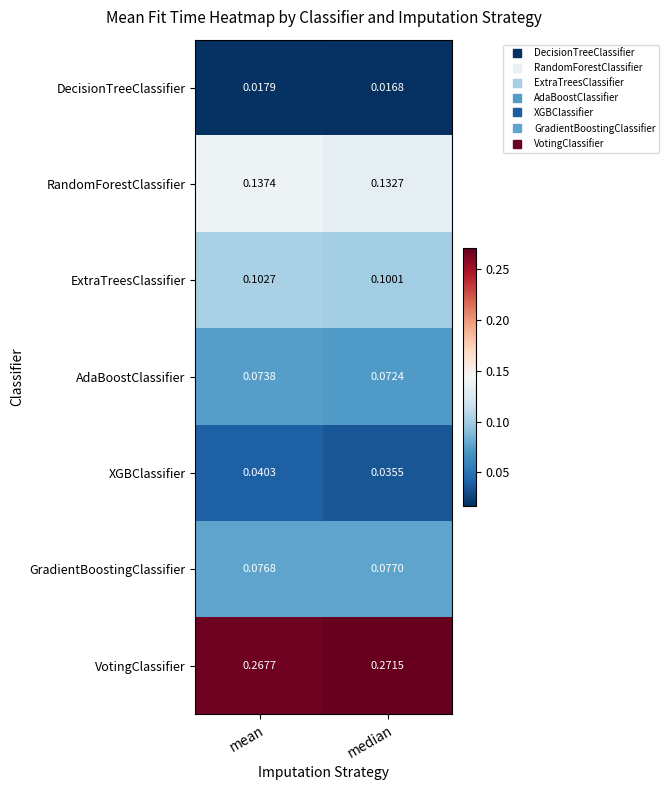

How many distinct data groups are displayed?

7